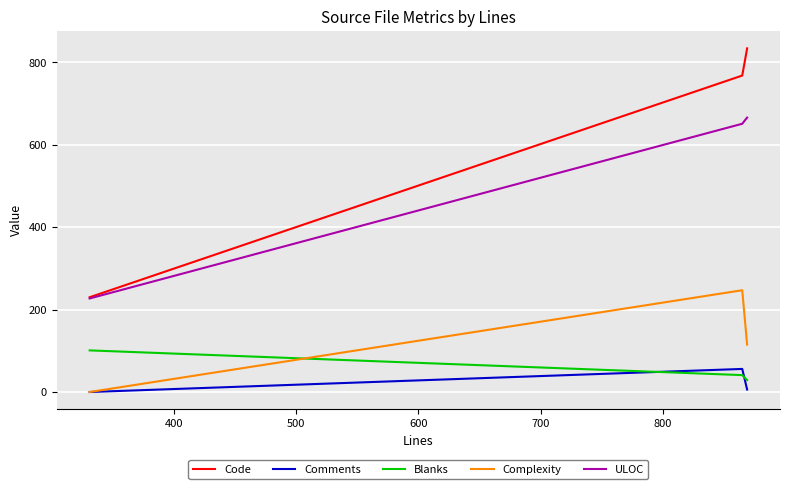

How many categories are shown in the chart?

3